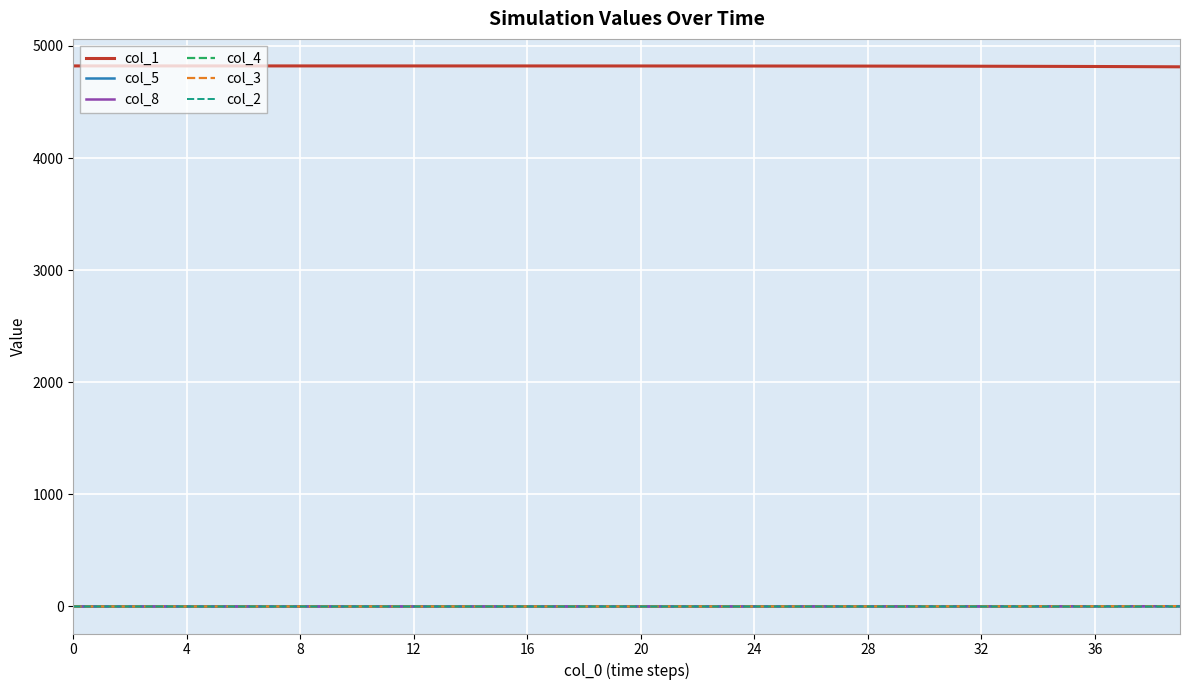

Which series has the largest total across all categories?

col_1